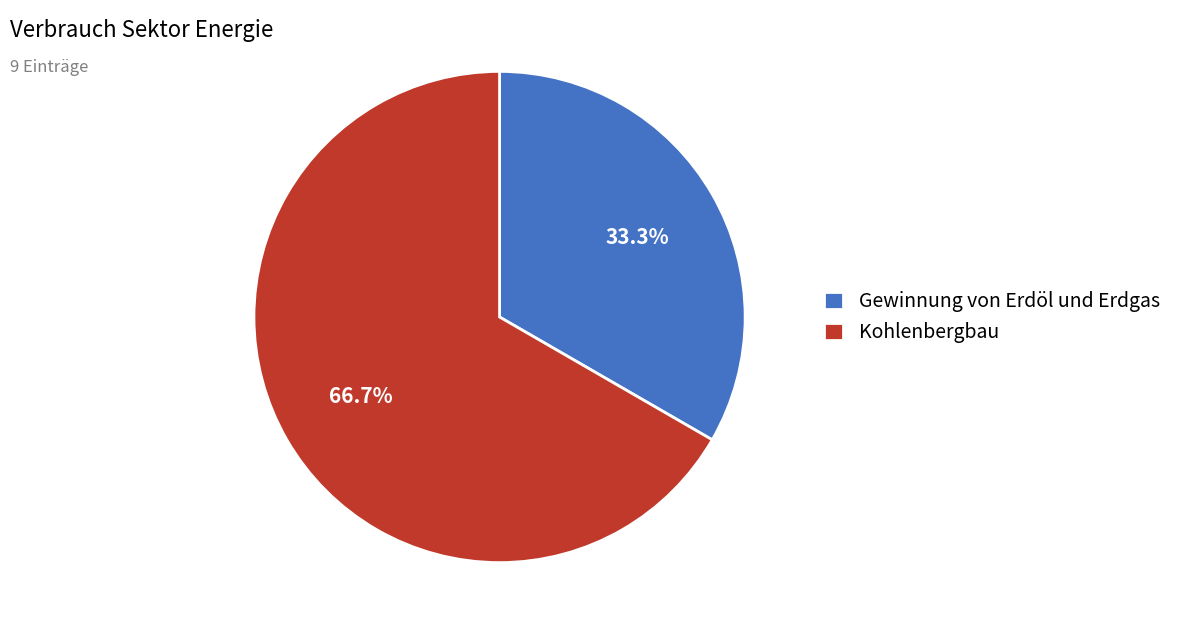

Rank the categories by value from highest to lowest.

Kohlenbergbau, Gewinnung von Erdöl und Erdgas